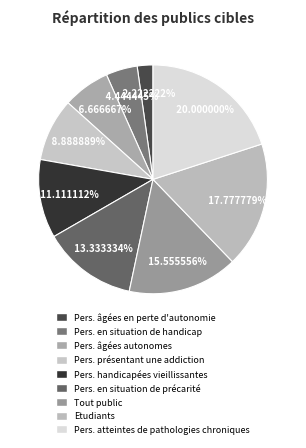

Which slice is the smallest?

Personnes âgées en perte d'autonomie